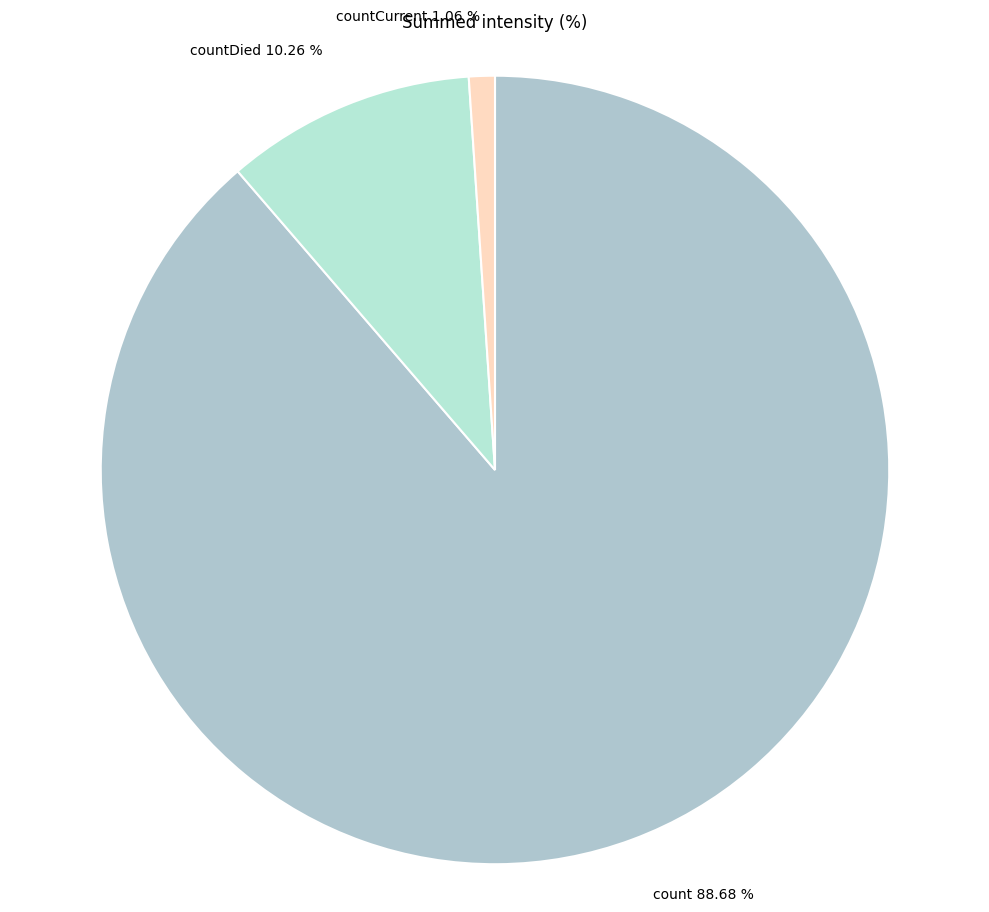

Is there a majority slice in this chart?

Yes